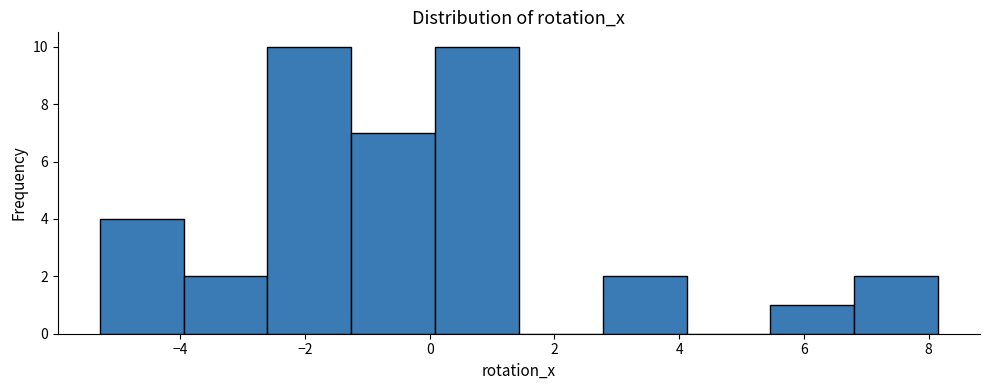

Reading left to right, transcribe this chart: for each bar, give the range it covers on the x-axis and its height. Neither the bar edges nor the heights are printed on the chart, so give them approximately, as read against the axes.

-5.2 to -4.0: 4
-4.0 to -2.6: 2
-2.6 to -1.2: 10
-1.2 to 0.0: 7
0.0 to 1.4: 10
1.4 to 2.8: 0
2.8 to 4.2: 2
4.2 to 5.4: 0
5.4 to 6.8: 1
6.8 to 8.2: 2